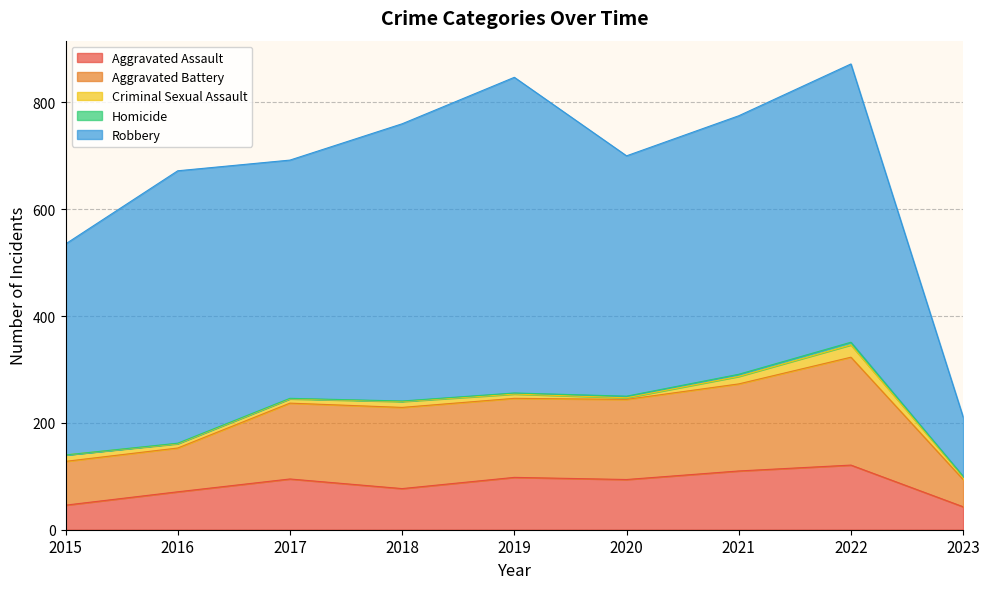

At 2020, list the series in order from smallest to largest.

Criminal Sexual Assault, Homicide, Aggravated Assault, Aggravated Battery, Robbery